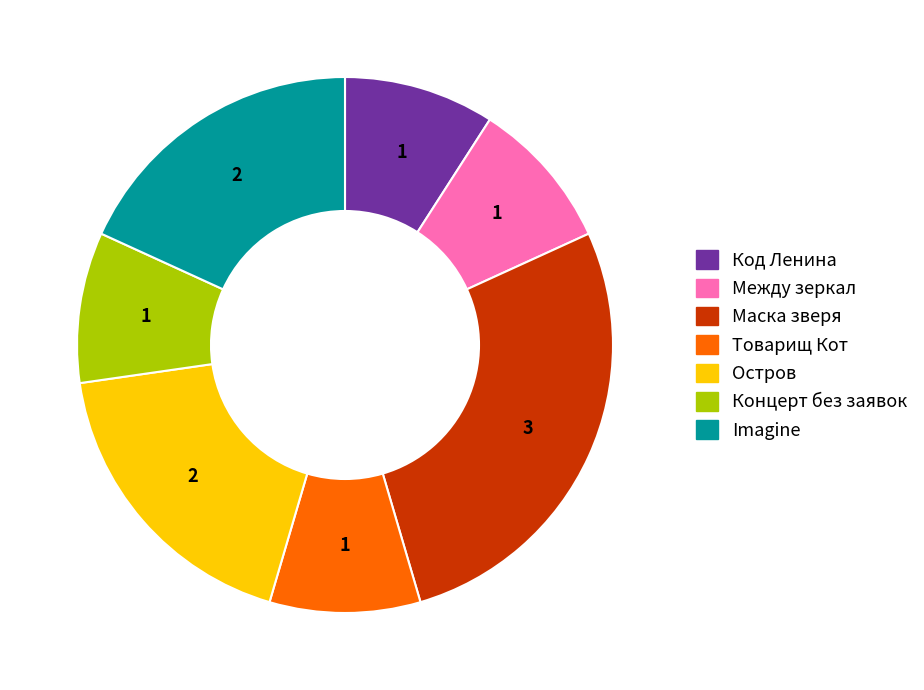

Does any single category account for the majority?

No